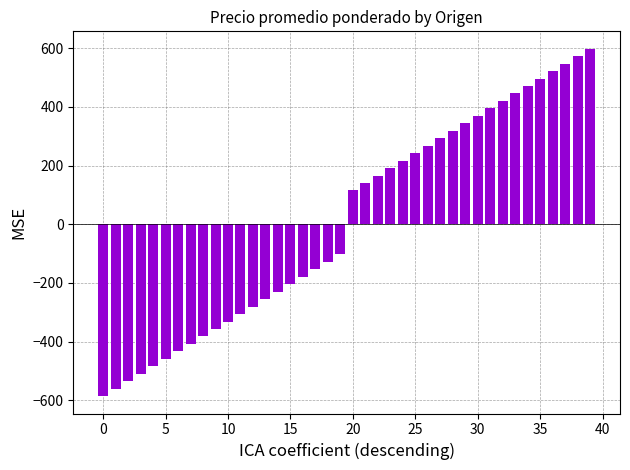

What is the average value?

6.4